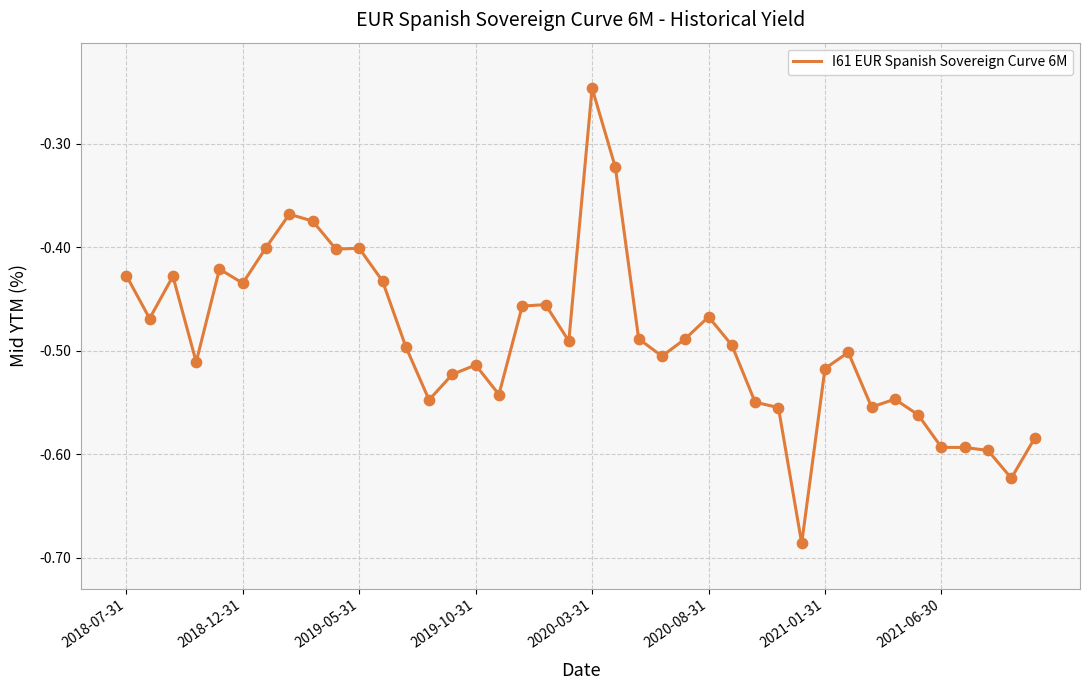

What is the difference between the maximum and minimum values?

0.4